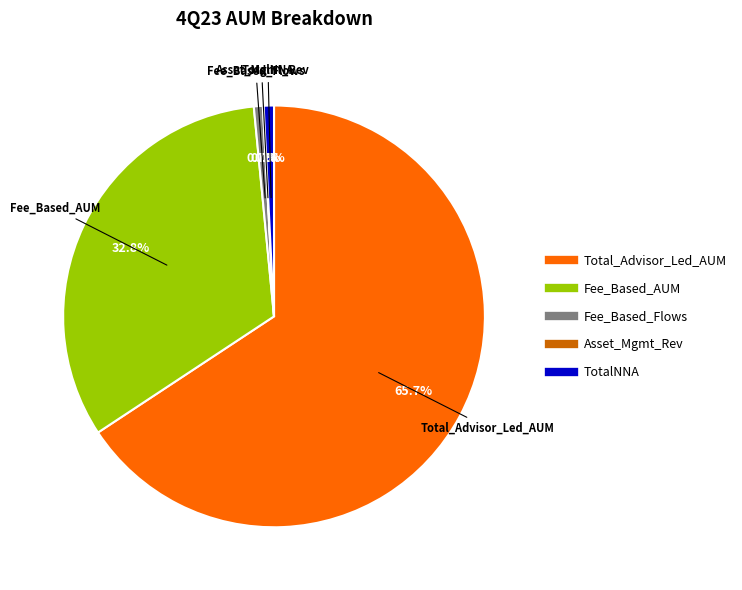

What is the ratio of the value at TotalNNA to the value at Fee_Based_Flows?

1.1